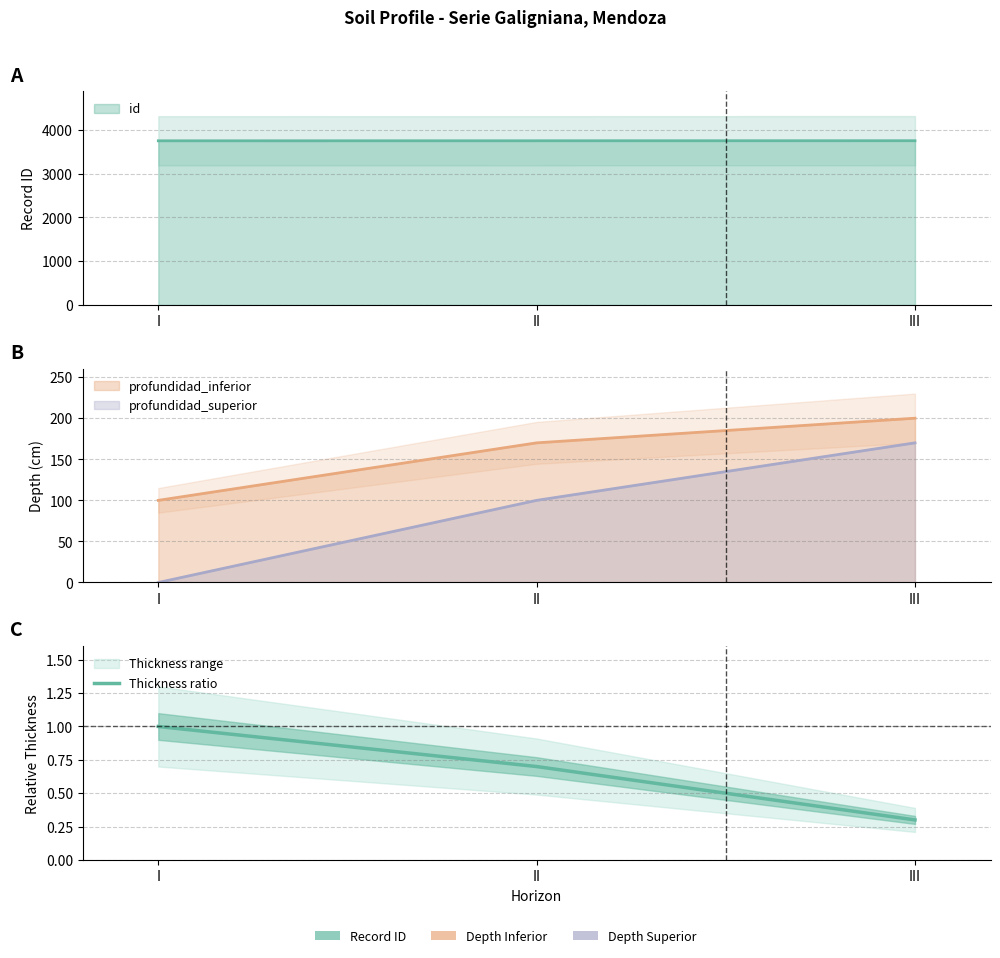

List the labels in order of value, largest first.

I, II, III